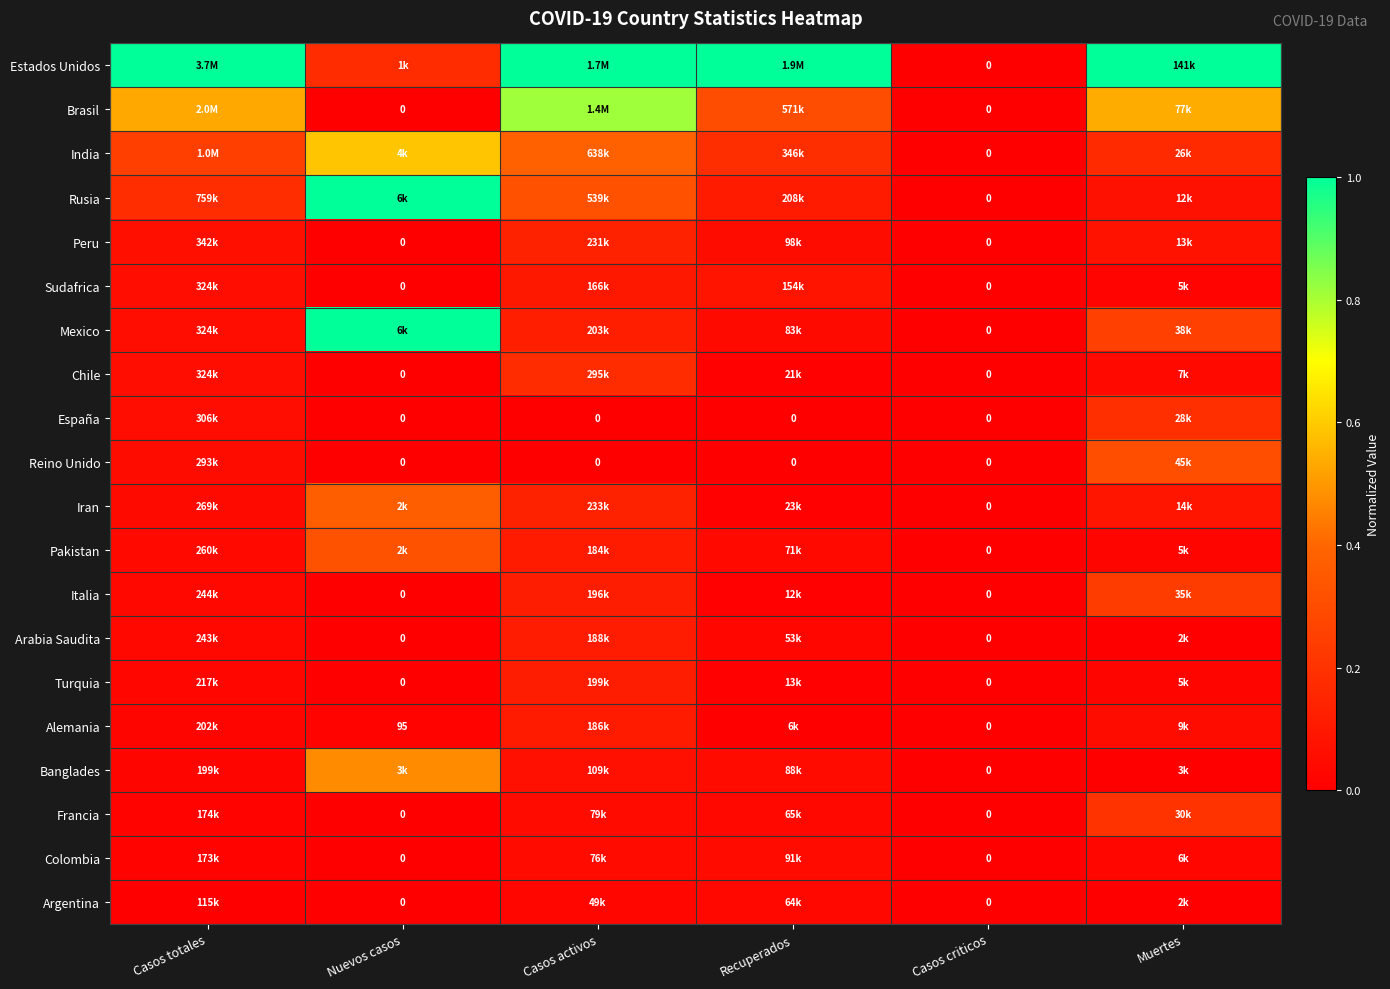

How many values in Mexico are above zero?

5